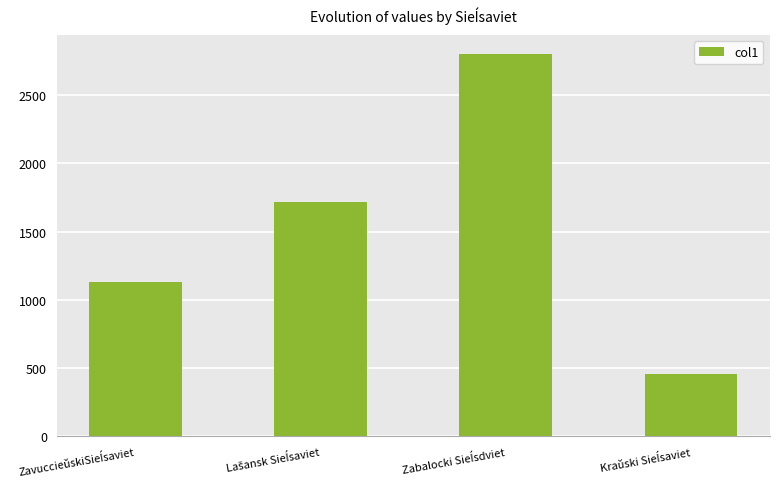

What is the value of the 1st bar from the left?

1127.7